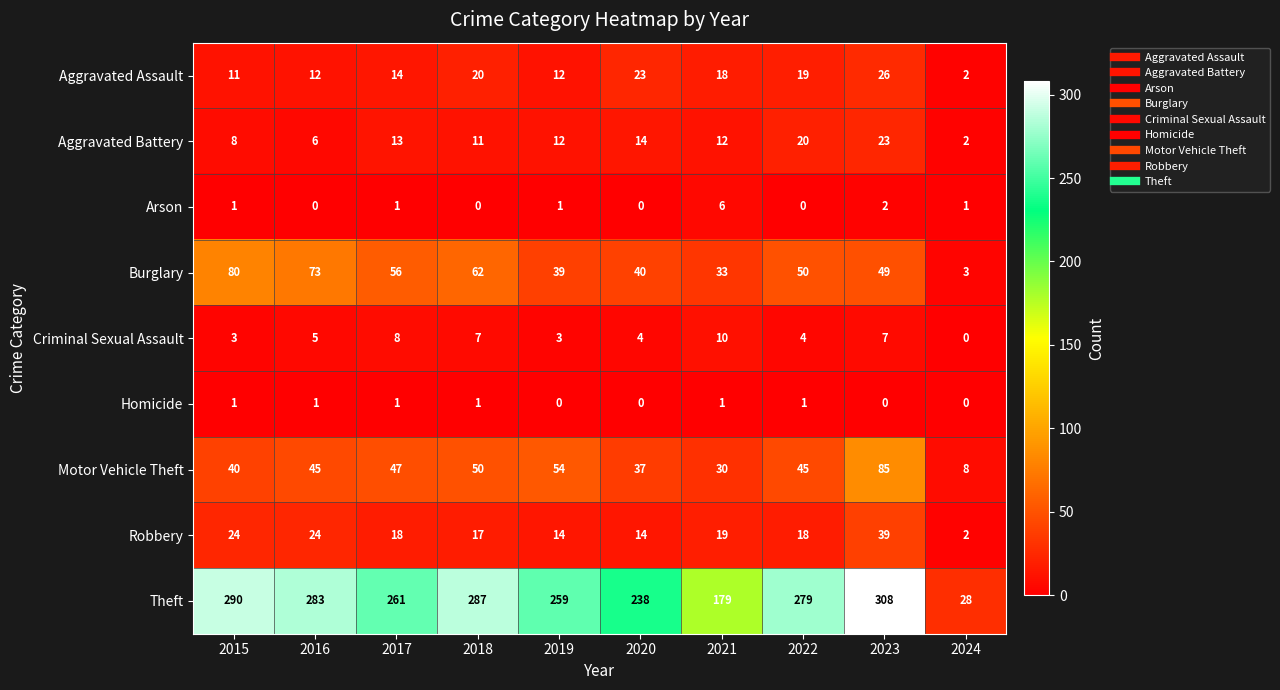

What is the spread (max minus min) of values at 2020?

238